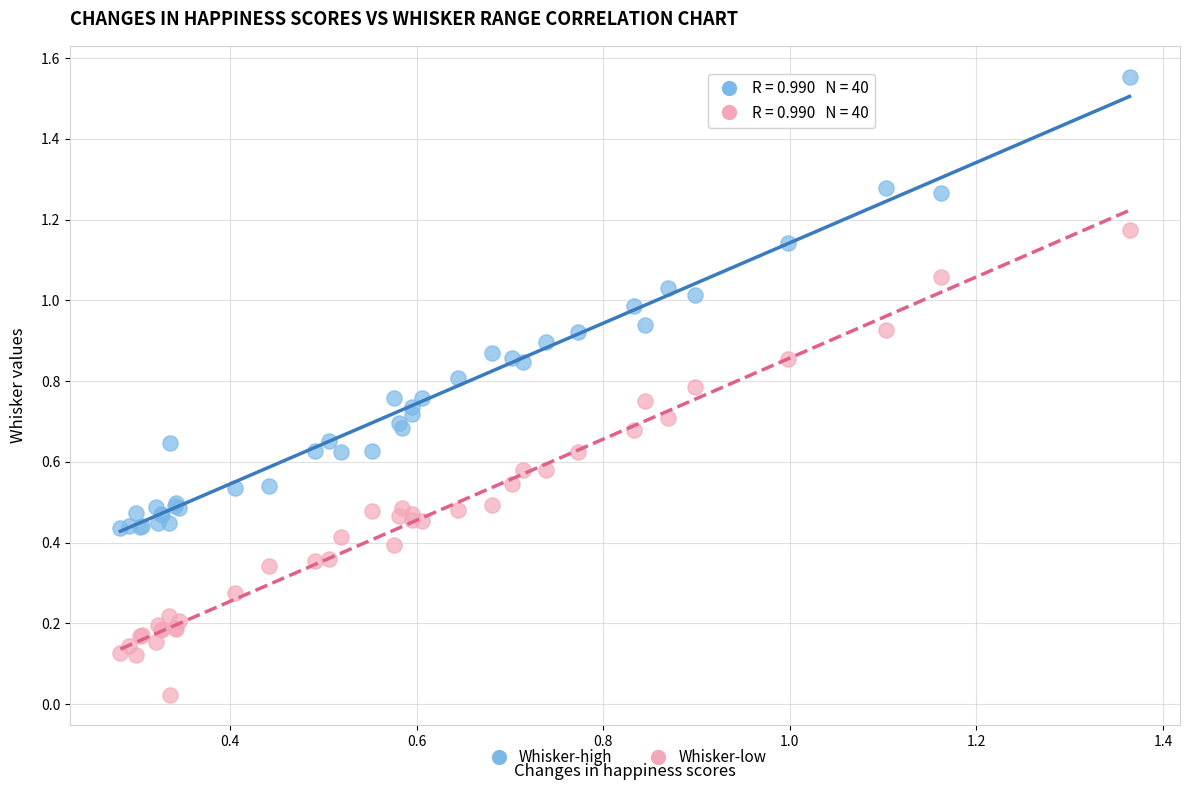

Which series contains the lowest Y value?

Whisker-low